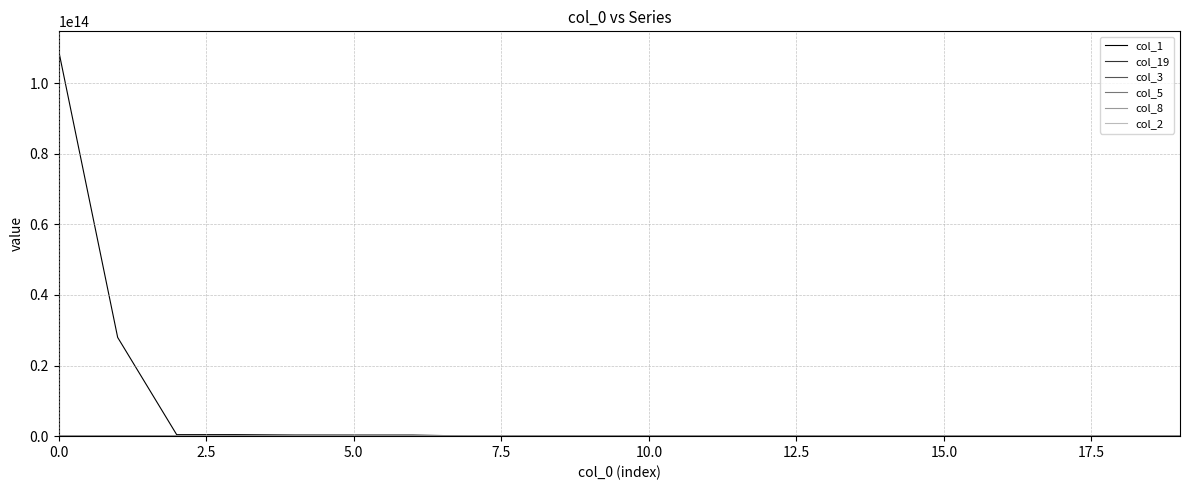

Which series has the widest spread of values?

col_1